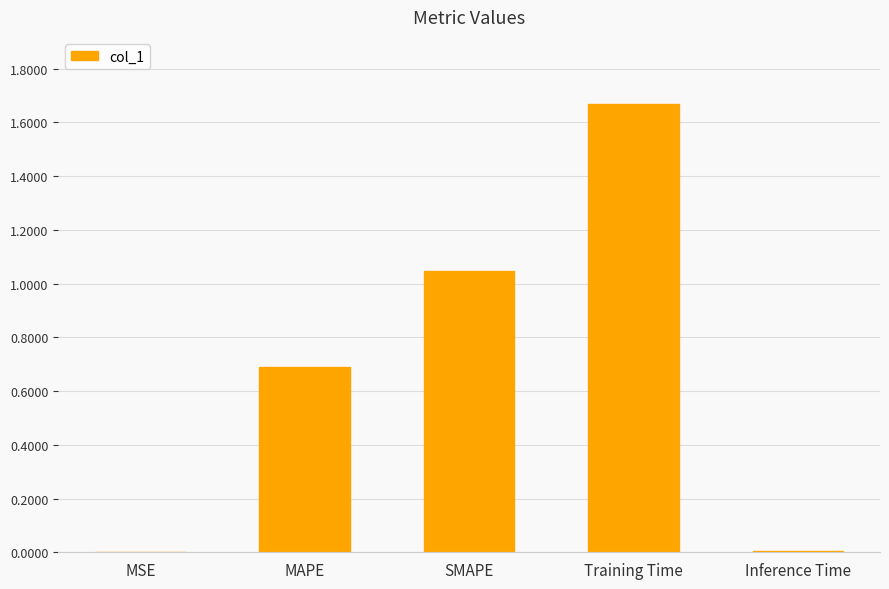

What is the sum of all values?

3.4